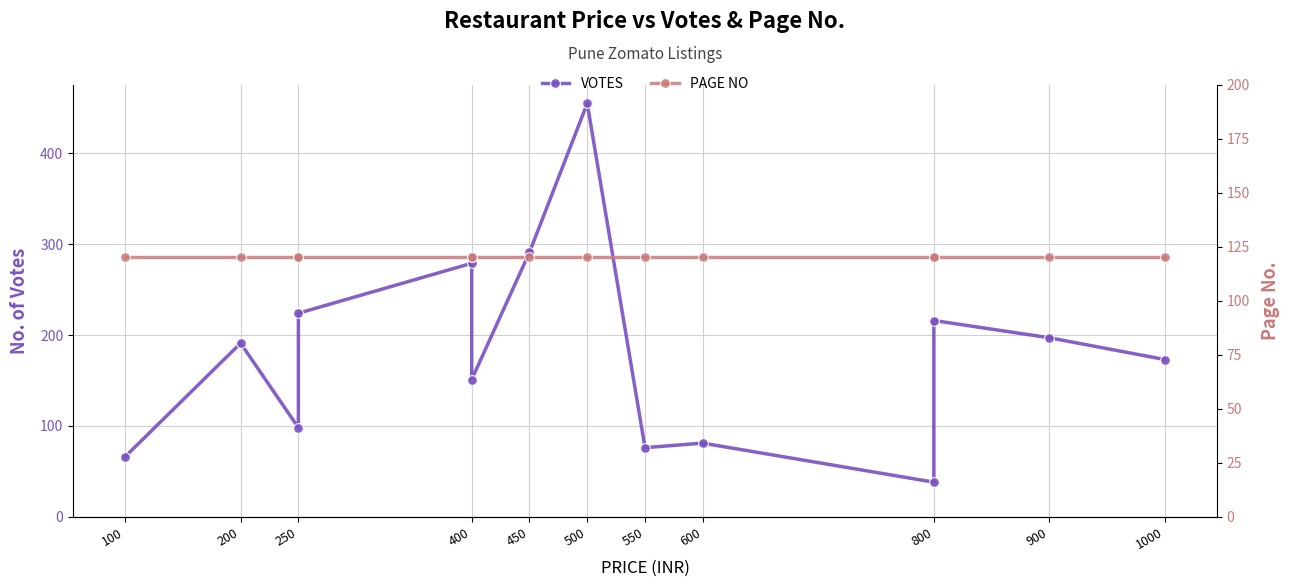

True or false: VOTES has more than 1 points higher than both neighbors.

True